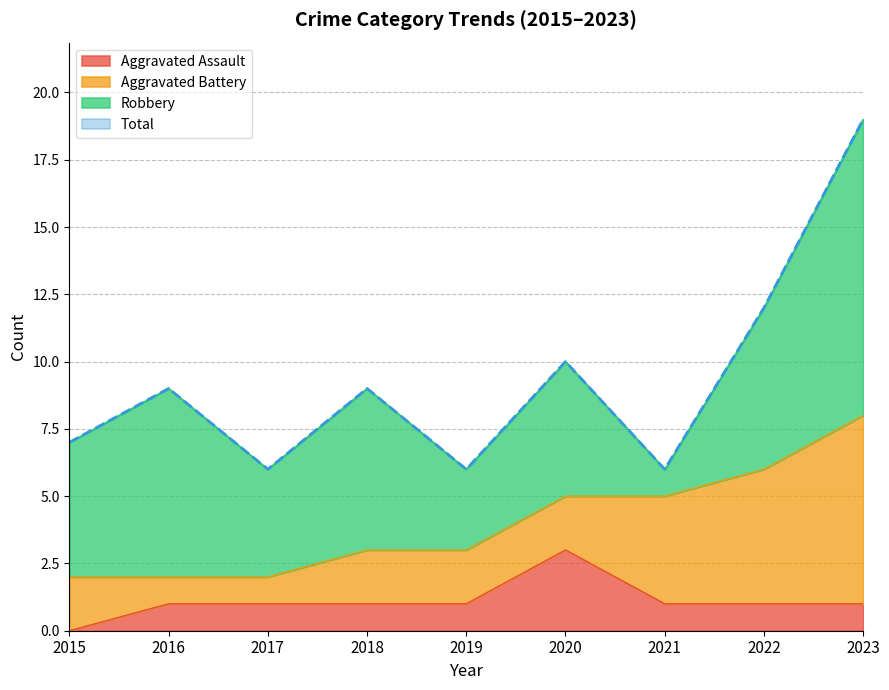

What is the highest value of the Aggravated Assault series?

3